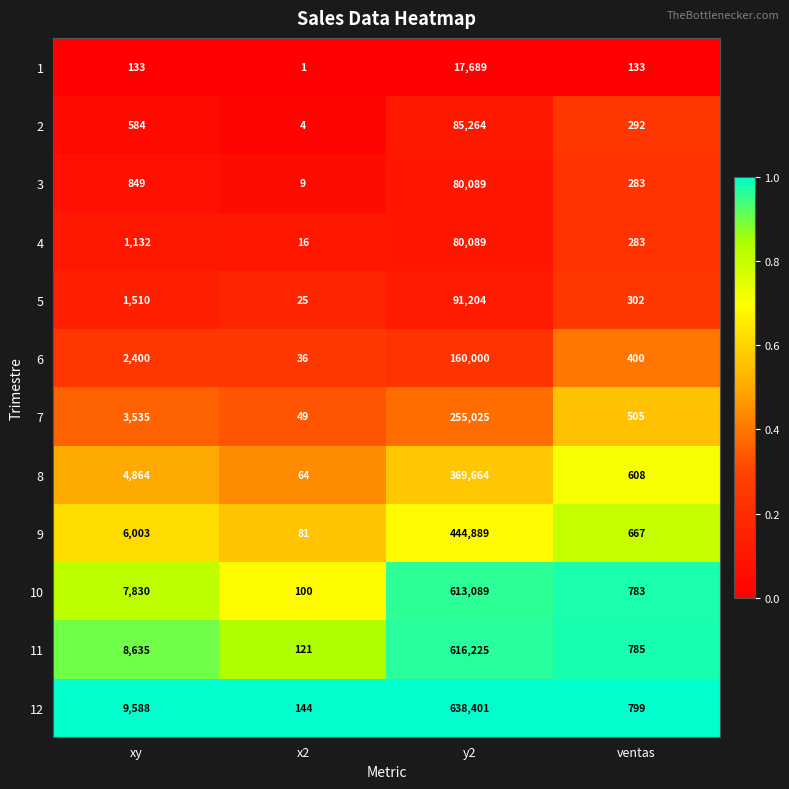

At which label is 11 closest to 308173?

xy